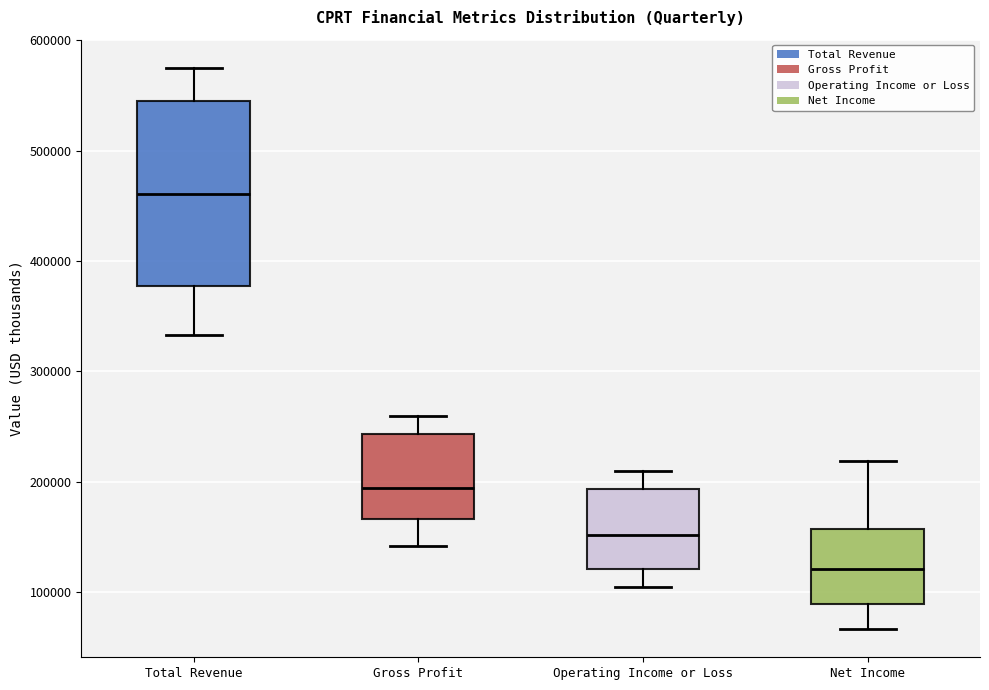

Which box has the lowest median line?

Net Income